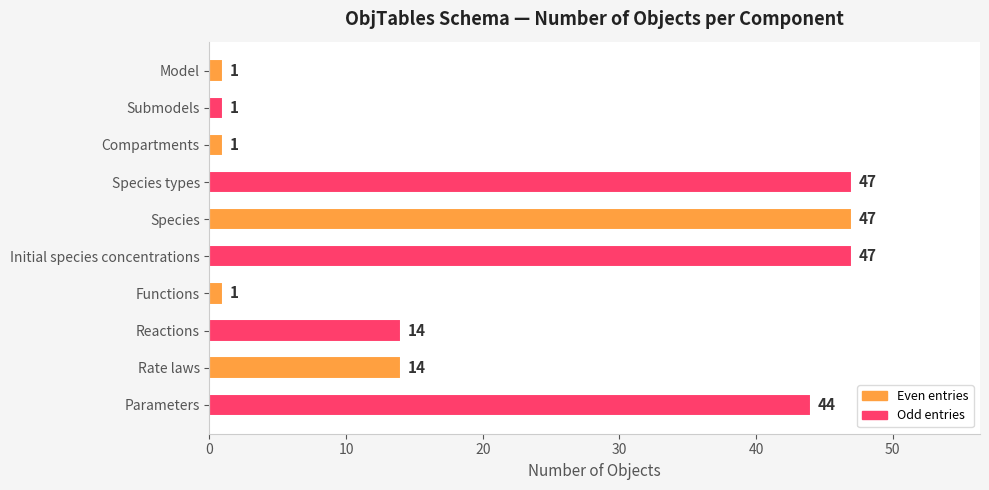

True or false: the data shows 14 at Initial species concentrations.

False